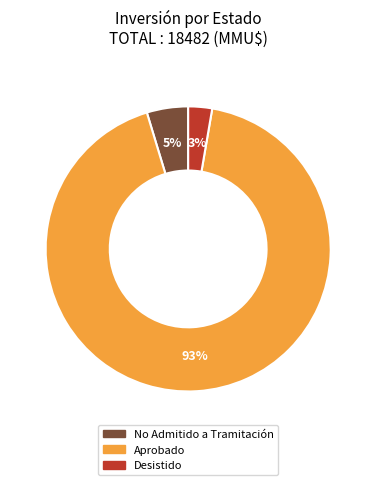

How many slices are in this pie chart?

3